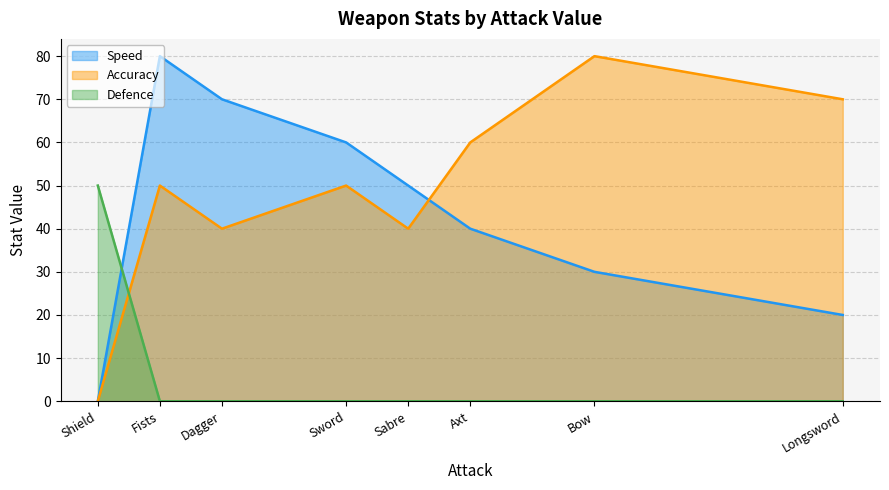

What are all the series names shown in the legend?

Speed, Accuracy, Defence